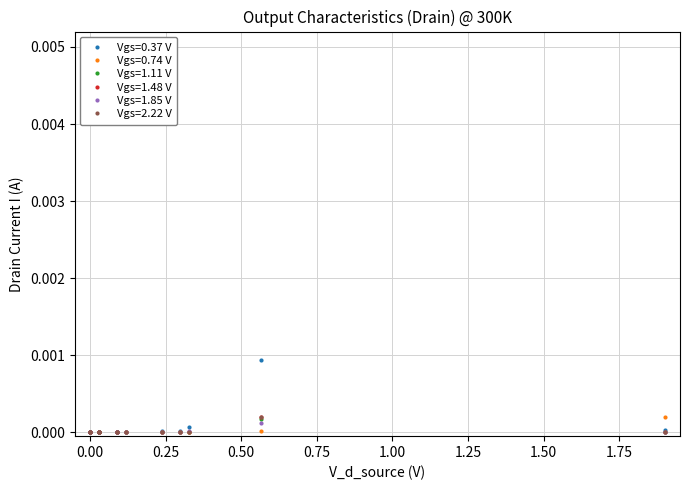

Between 1 and 0, which is larger?

1